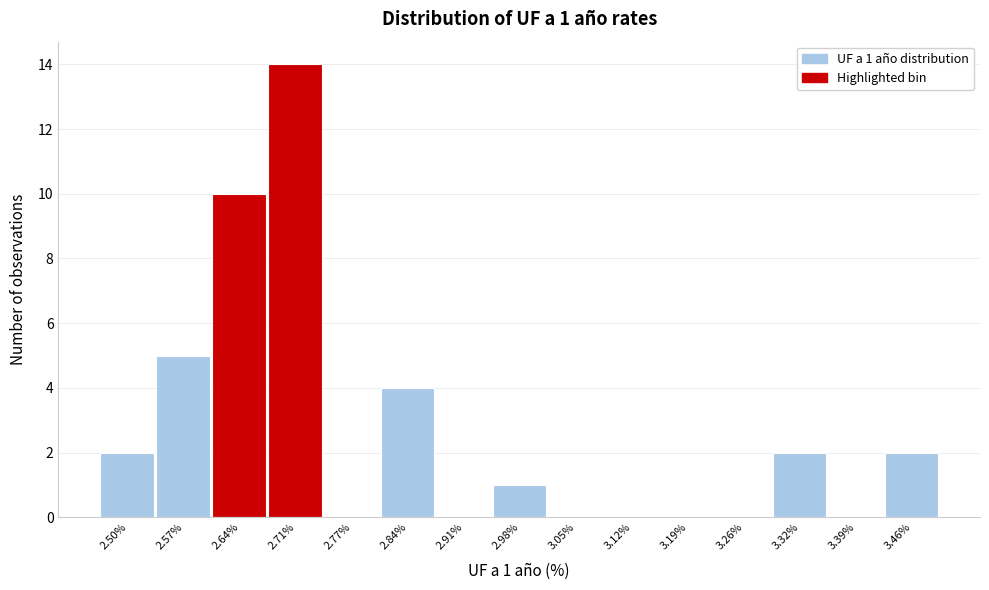

Reading right to left, what are all the values shown in this chart?

3.46%=2	3.39%=0	3.32%=2	3.26%=0	3.19%=0	3.12%=0	3.05%=0	2.98%=1	2.91%=0	2.84%=4	2.77%=0	2.71%=14	2.64%=10	2.57%=5	2.50%=2